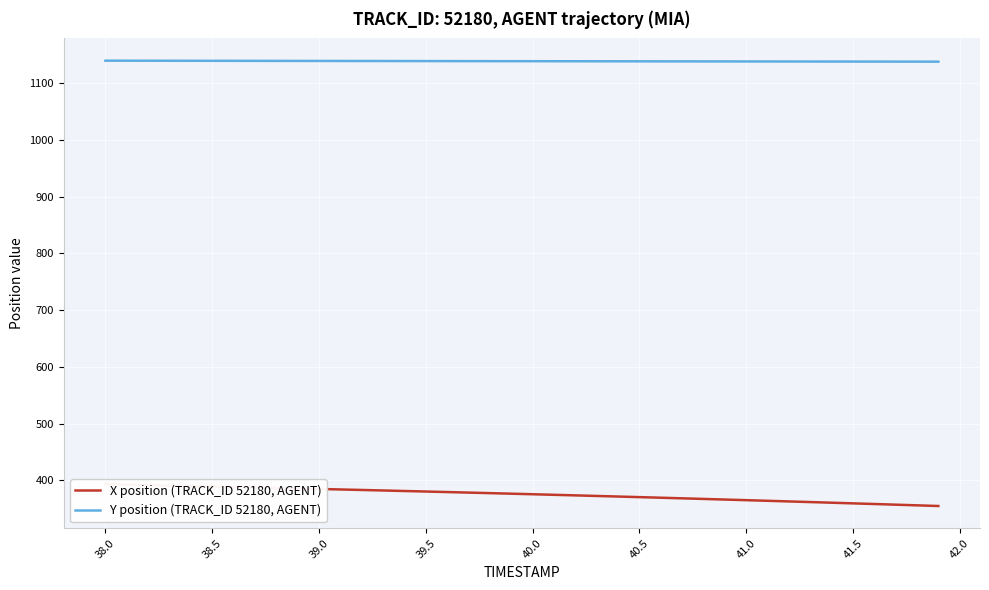

True or false: Y position (TRACK_ID 52180, AGENT) and X position (TRACK_ID 52180, AGENT) cross at least once.

False